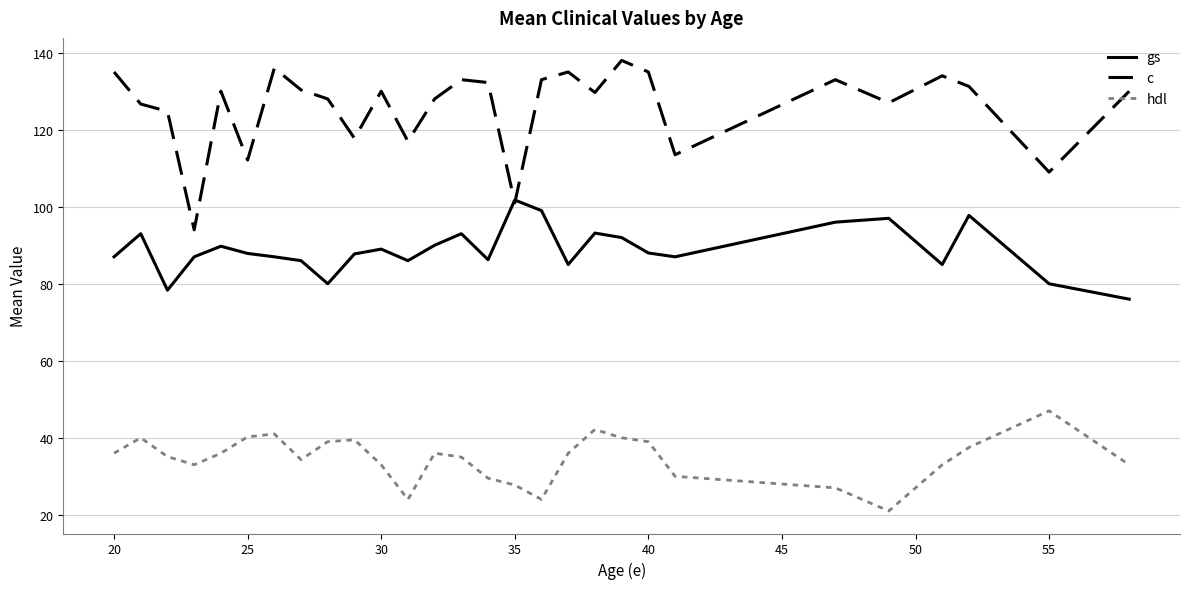

Which series has the largest total across all categories?

c